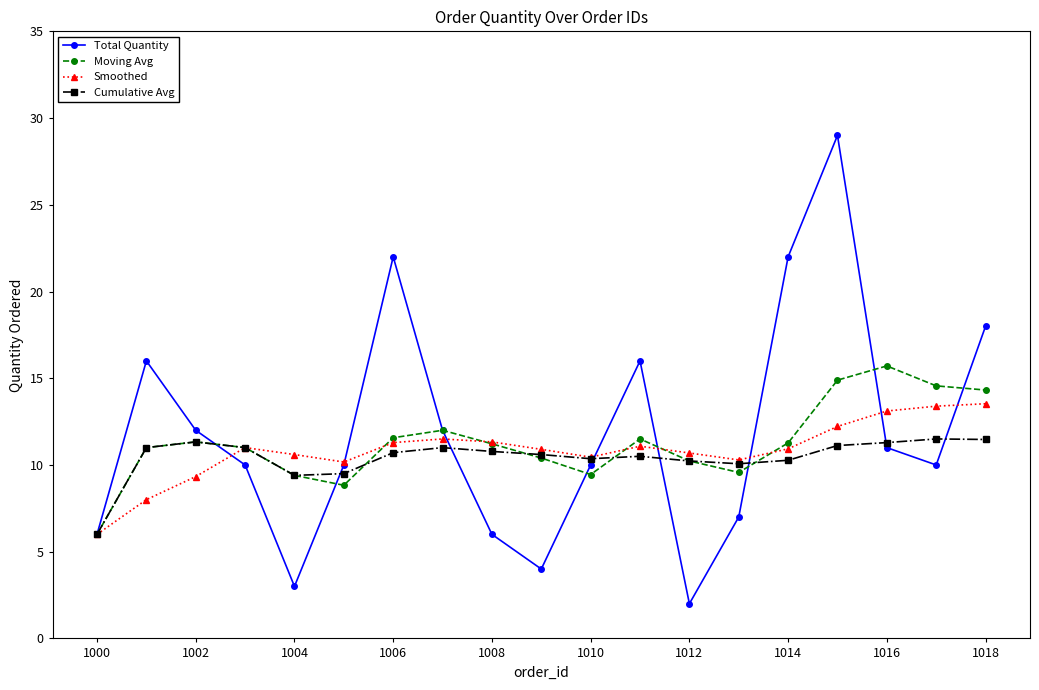

What is the minimum value for Cumulative Avg?

6.0